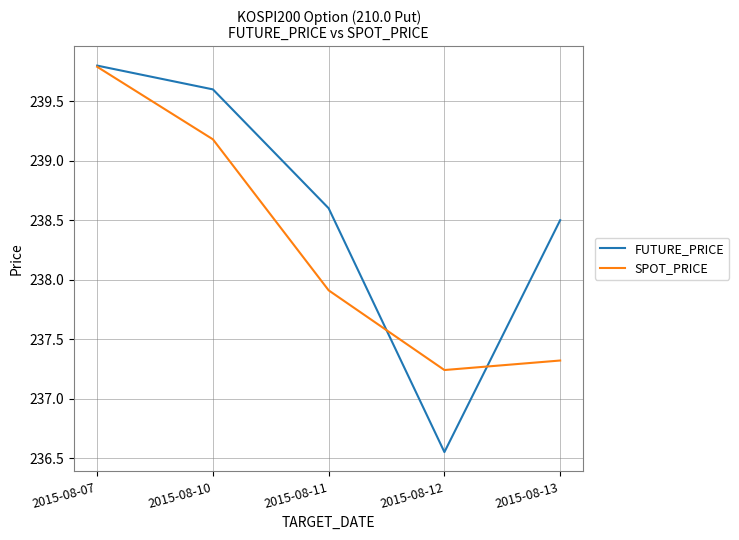

Is this an area chart (filled region under the line)?

No